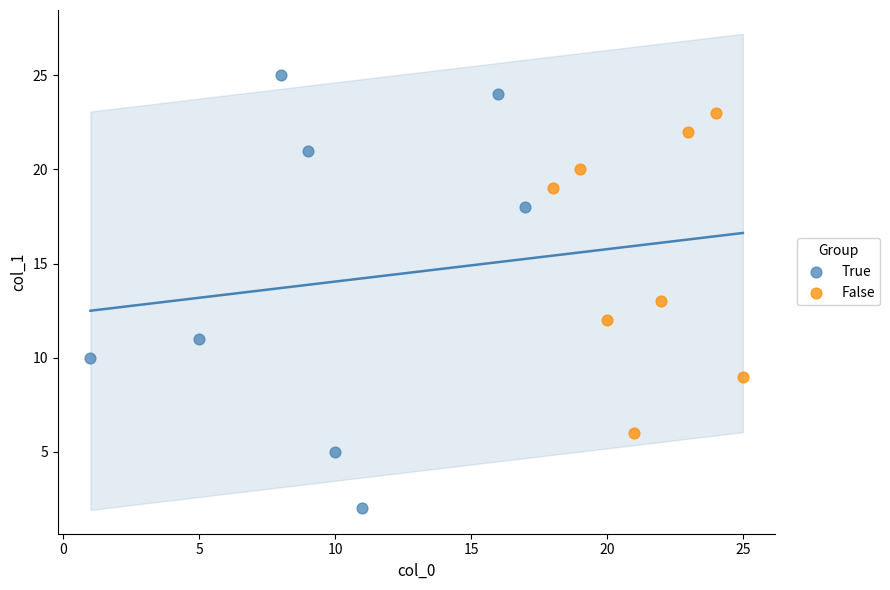

Which series has the largest Y range (max minus min)?

True